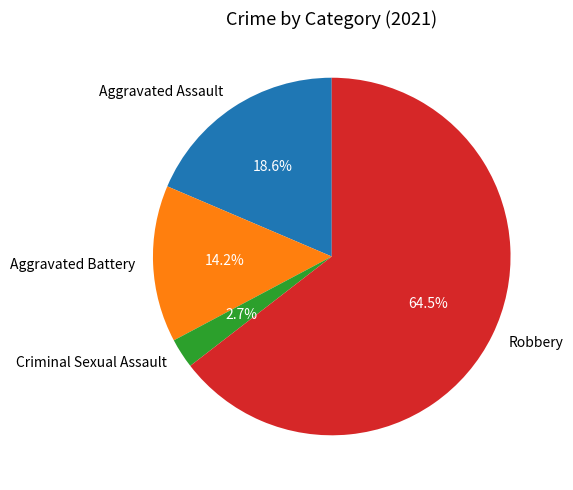

Between Aggravated Battery and Criminal Sexual Assault, which is larger?

Aggravated Battery